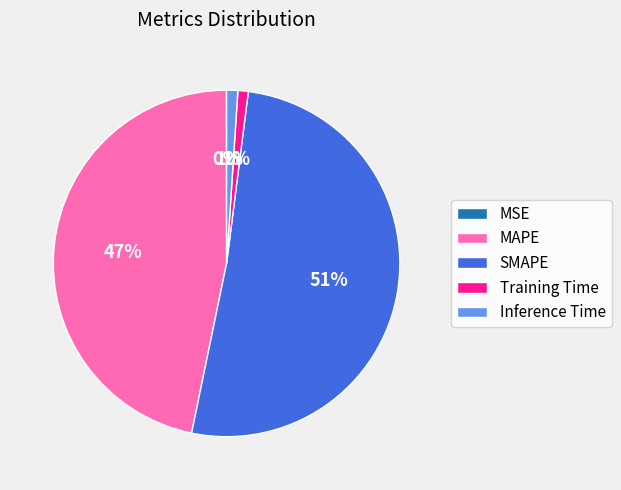

Which has a higher value, SMAPE or Inference Time?

SMAPE